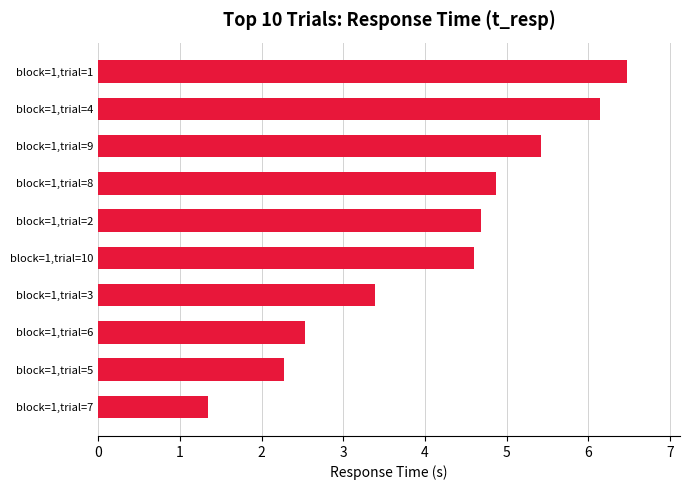

Are the bars horizontal?

Yes